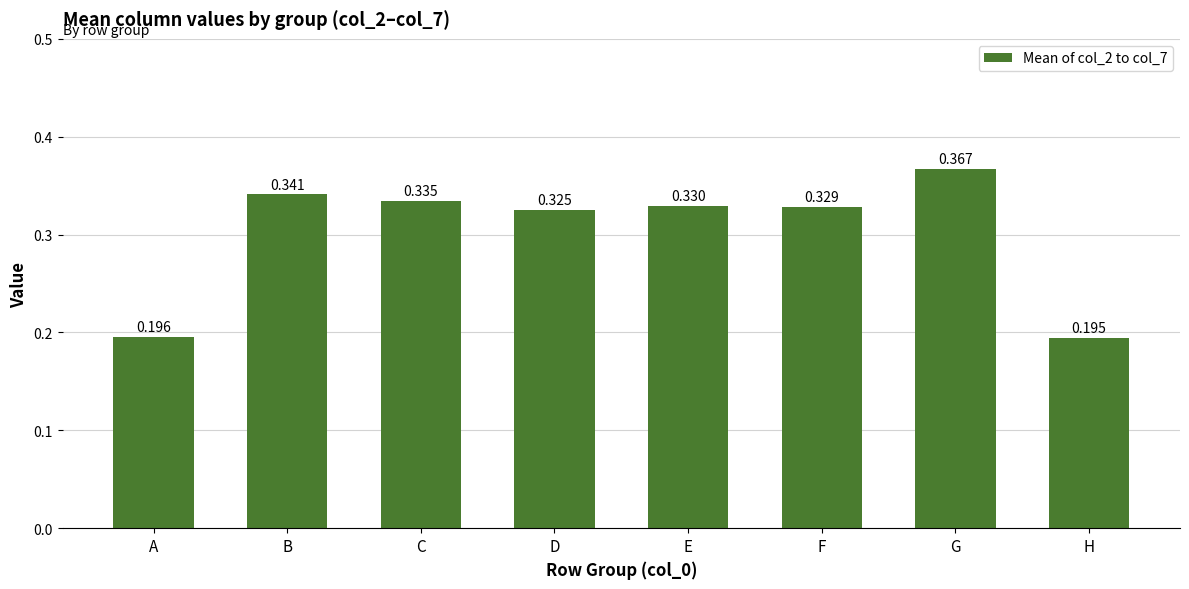

How many values are between 0 and 1?

8